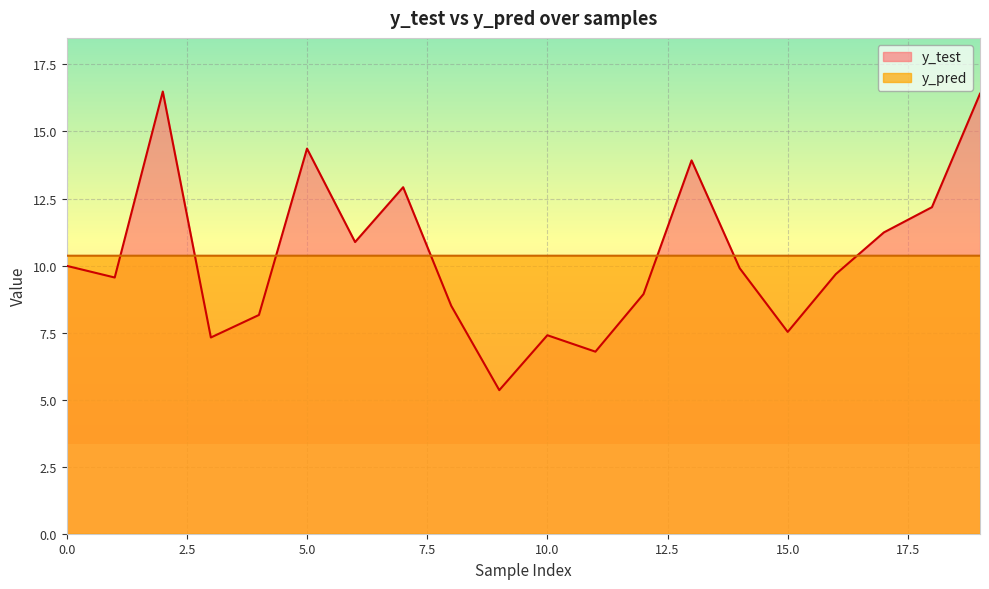

The y_test series shows 12.3 at 4. True or false?

False